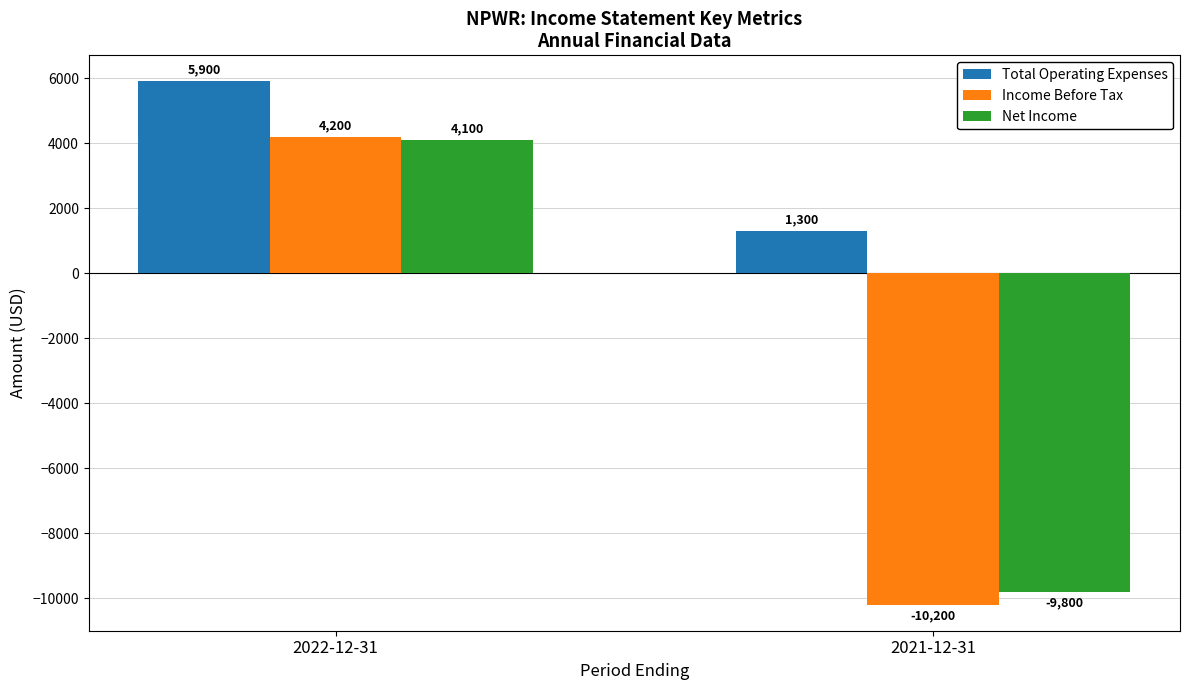

How many data points does each series have?

2